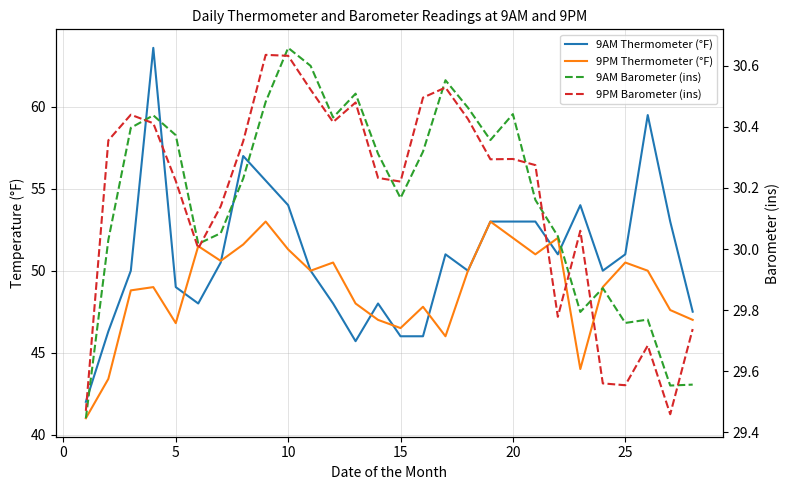

True or false: 9PM Barometer (ins) and 9AM Barometer (ins) intersect in this chart.

True